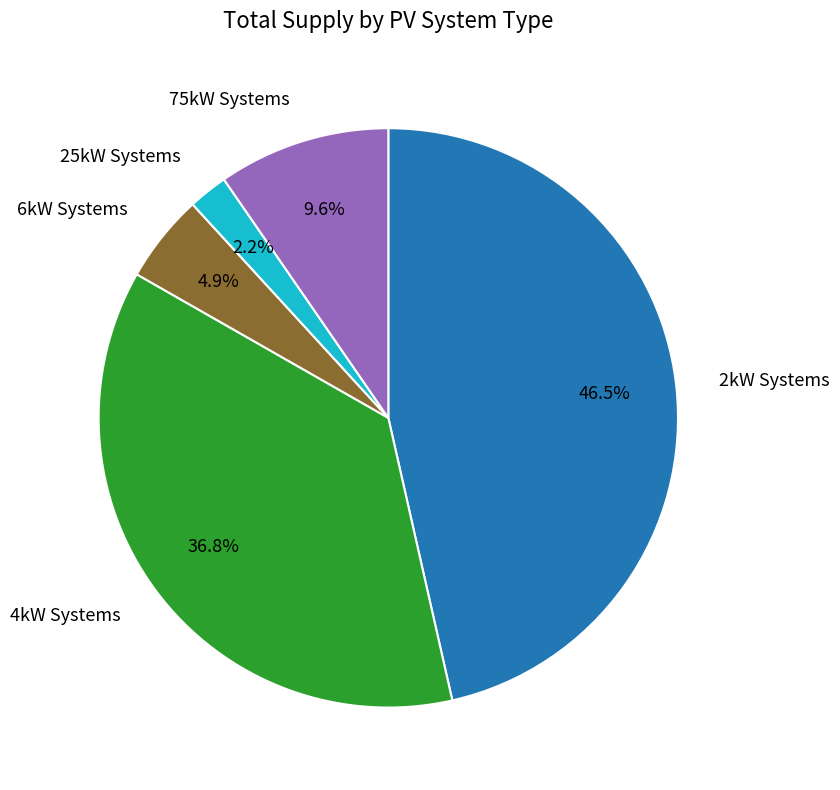

Which category has the biggest portion of the pie?

2kW Systems